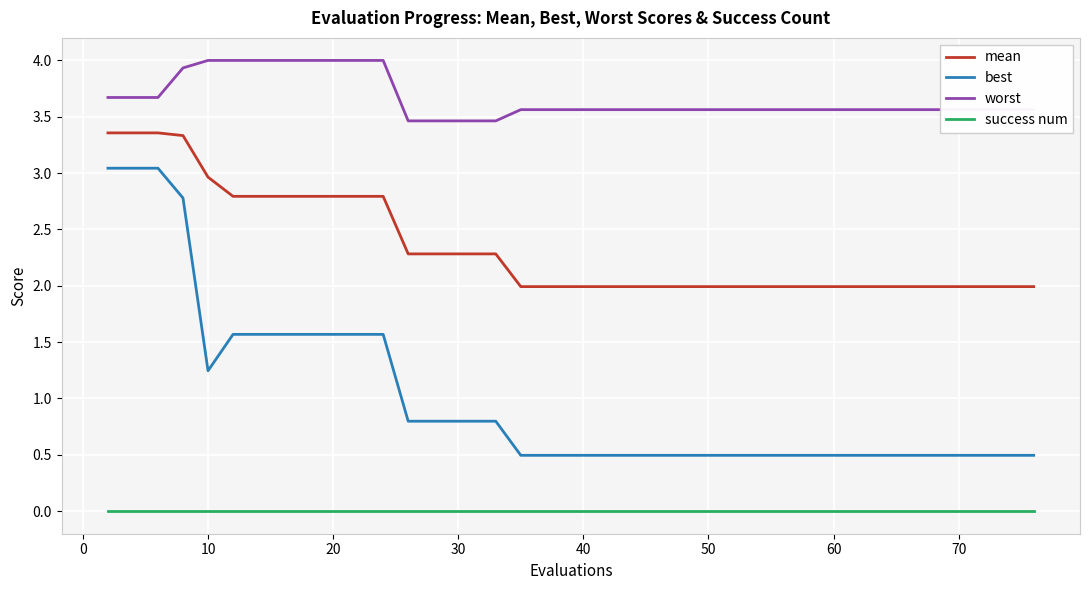

True or false: mean and best cross at least once.

False